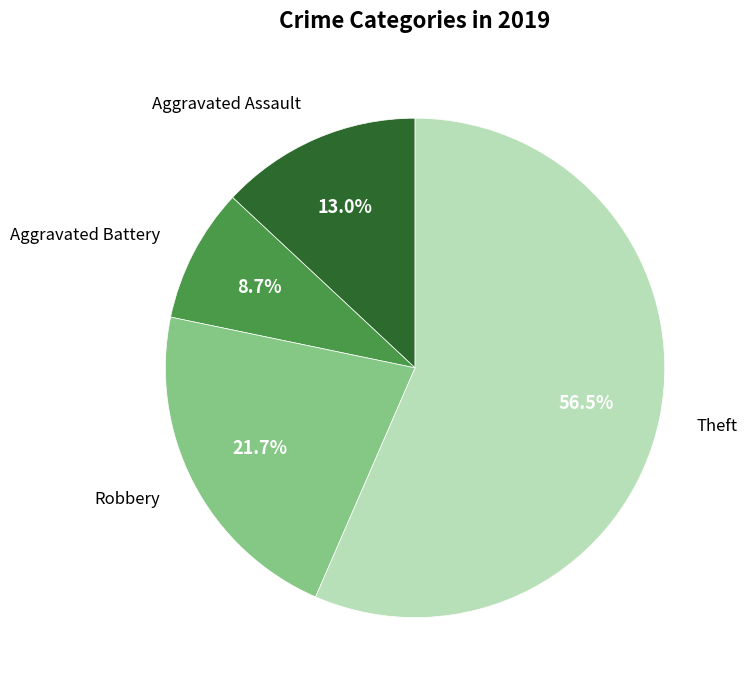

Is there a majority slice in this chart?

Yes